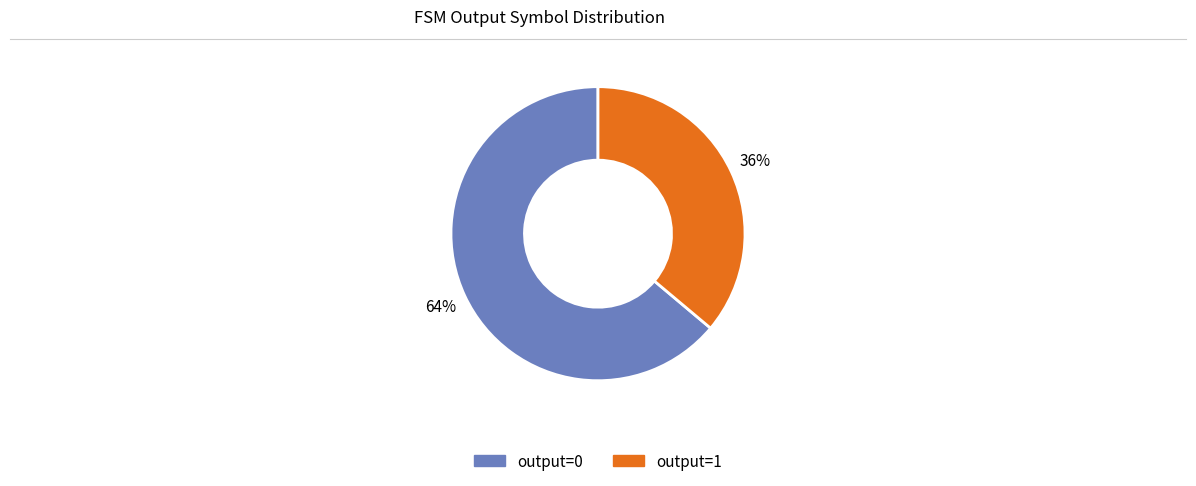

How many slices are in this pie chart?

2